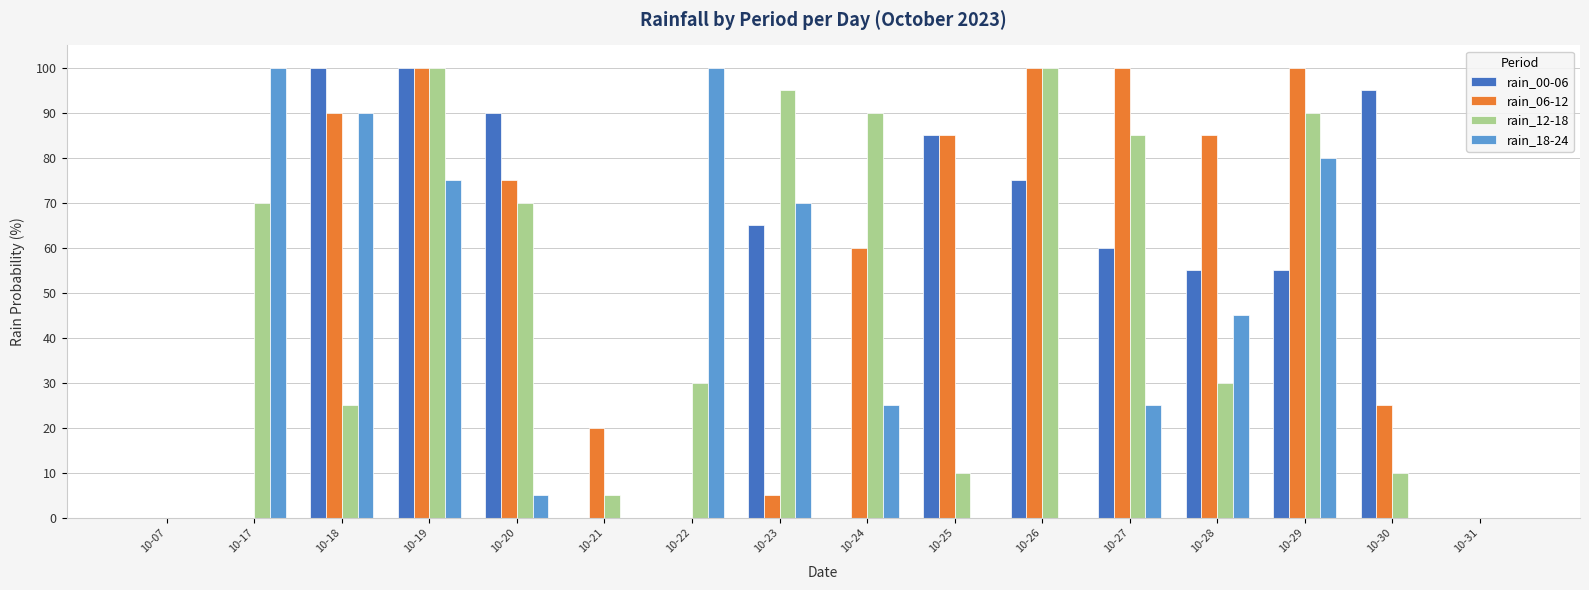

What are all the series names shown in the legend?

rain_00-06, rain_06-12, rain_12-18, rain_18-24